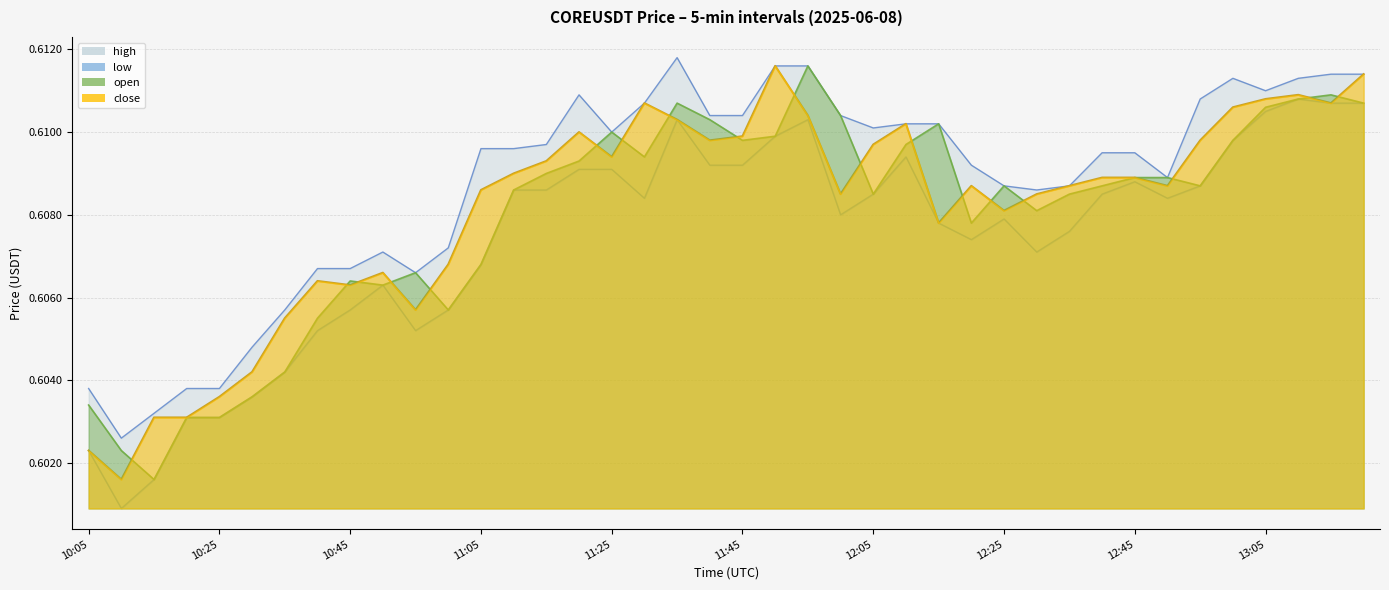

Reading left to right, what are all the values shown in this chart?

open: 10:05=0.6	10:10=0.6	10:15=0.6	10:20=0.6	10:25=0.6	10:30=0.6	10:35=0.6	10:40=0.6	10:45=0.6	10:50=0.6	10:55=0.6	11:00=0.6	11:05=0.6	11:10=0.6	11:15=0.6	11:20=0.6	11:25=0.6	11:30=0.6	11:35=0.6	11:40=0.6	11:45=0.6	11:50=0.6	11:55=0.6	12:00=0.6	12:05=0.6	12:10=0.6	12:15=0.6	12:20=0.6	12:25=0.6	12:30=0.6	12:35=0.6	12:40=0.6	12:45=0.6	12:50=0.6	12:55=0.6	13:00=0.6	13:05=0.6	13:10=0.6	13:15=0.6	13:20=0.6
high: 10:05=0.6	10:10=0.6	10:15=0.6	10:20=0.6	10:25=0.6	10:30=0.6	10:35=0.6	10:40=0.6	10:45=0.6	10:50=0.6	10:55=0.6	11:00=0.6	11:05=0.6	11:10=0.6	11:15=0.6	11:20=0.6	11:25=0.6	11:30=0.6	11:35=0.6	11:40=0.6	11:45=0.6	11:50=0.6	11:55=0.6	12:00=0.6	12:05=0.6	12:10=0.6	12:15=0.6	12:20=0.6	12:25=0.6	12:30=0.6	12:35=0.6	12:40=0.6	12:45=0.6	12:50=0.6	12:55=0.6	13:00=0.6	13:05=0.6	13:10=0.6	13:15=0.6	13:20=0.6
low: 10:05=0.6	10:10=0.6	10:15=0.6	10:20=0.6	10:25=0.6	10:30=0.6	10:35=0.6	10:40=0.6	10:45=0.6	10:50=0.6	10:55=0.6	11:00=0.6	11:05=0.6	11:10=0.6	11:15=0.6	11:20=0.6	11:25=0.6	11:30=0.6	11:35=0.6	11:40=0.6	11:45=0.6	11:50=0.6	11:55=0.6	12:00=0.6	12:05=0.6	12:10=0.6	12:15=0.6	12:20=0.6	12:25=0.6	12:30=0.6	12:35=0.6	12:40=0.6	12:45=0.6	12:50=0.6	12:55=0.6	13:00=0.6	13:05=0.6	13:10=0.6	13:15=0.6	13:20=0.6
close: 10:05=0.6	10:10=0.6	10:15=0.6	10:20=0.6	10:25=0.6	10:30=0.6	10:35=0.6	10:40=0.6	10:45=0.6	10:50=0.6	10:55=0.6	11:00=0.6	11:05=0.6	11:10=0.6	11:15=0.6	11:20=0.6	11:25=0.6	11:30=0.6	11:35=0.6	11:40=0.6	11:45=0.6	11:50=0.6	11:55=0.6	12:00=0.6	12:05=0.6	12:10=0.6	12:15=0.6	12:20=0.6	12:25=0.6	12:30=0.6	12:35=0.6	12:40=0.6	12:45=0.6	12:50=0.6	12:55=0.6	13:00=0.6	13:05=0.6	13:10=0.6	13:15=0.6	13:20=0.6